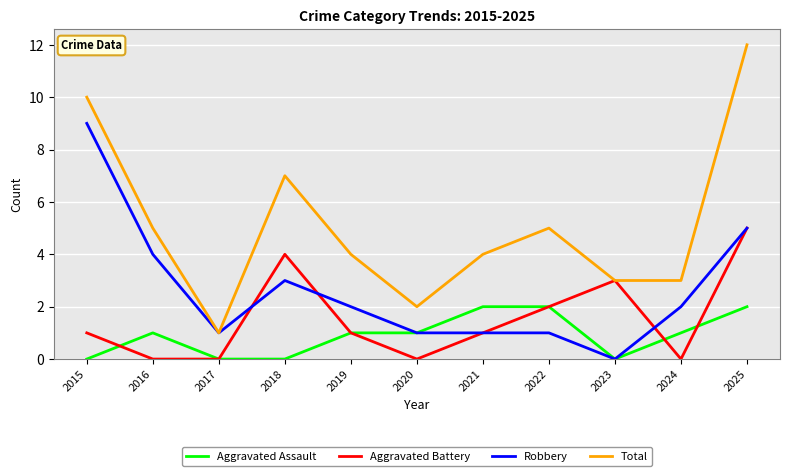

The value of Total at 2015 is 10. True or false?

True